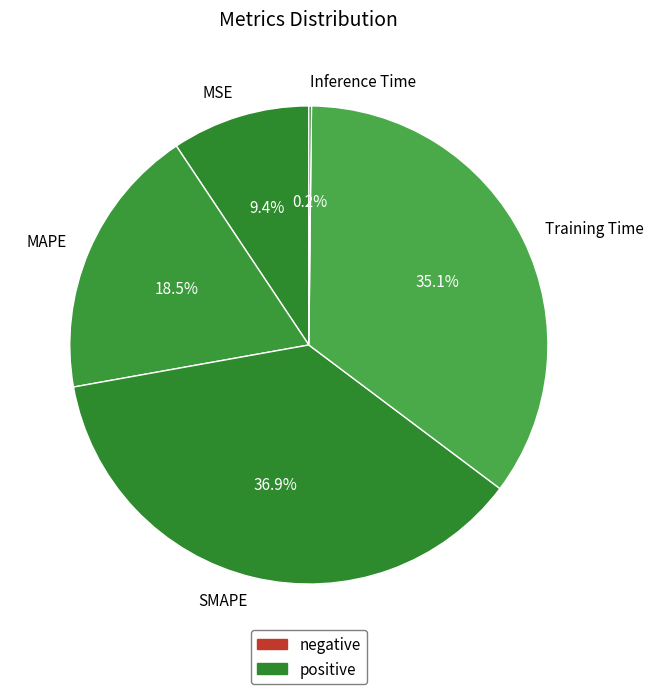

What is the largest slice in the pie chart?

SMAPE